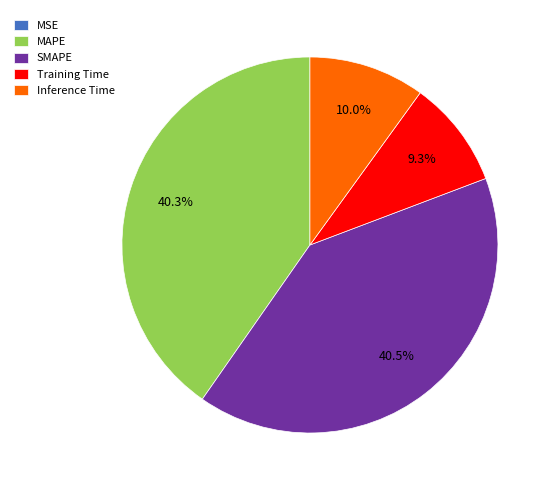

The Inference Time slice represents 10% of the pie. True or false?

True